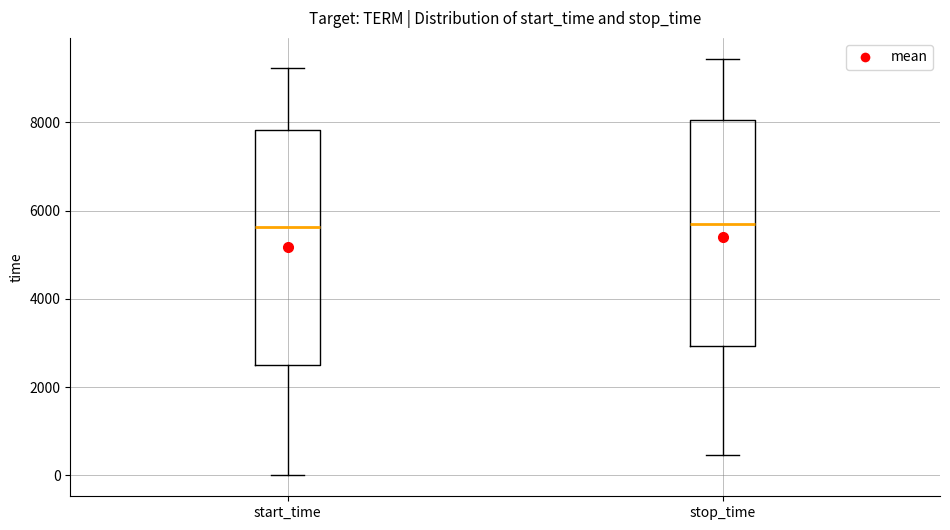

Reading left to right, transcribe this box plot: for each box, give where its median line is, the range the box spans, and where its two whiskers end, as read against the y-axis. The values are not printed on the chart, so give them approximately, as read against the axis.

start_time: median 5600, box 2600 to 7800, whiskers 0 to 9200
stop_time: median 5600, box 3000 to 8000, whiskers 400 to 9400